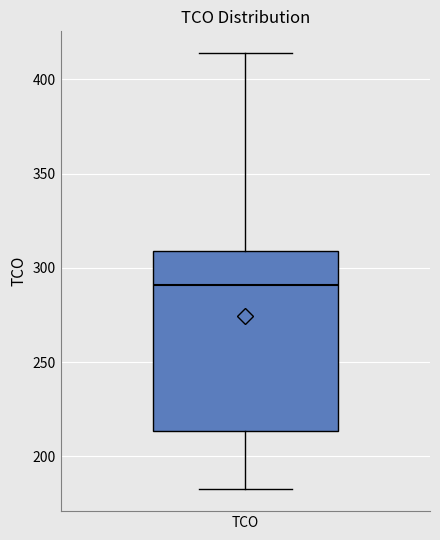

Transcribe this box plot: give where the median line is, the range the box spans, and where the two whiskers end, as read against the y-axis. The values are not printed on the chart, so give them approximately, as read against the axis.

median 290, box 215 to 310, whiskers 180 to 415